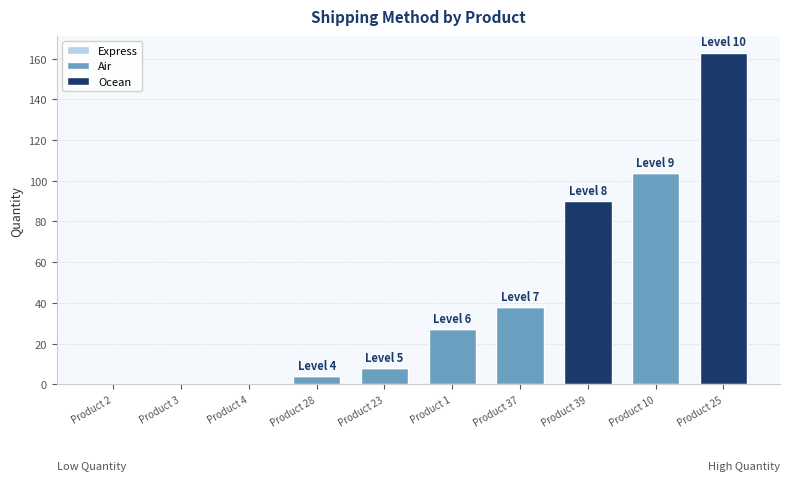

What is the sum of all Air values?

181